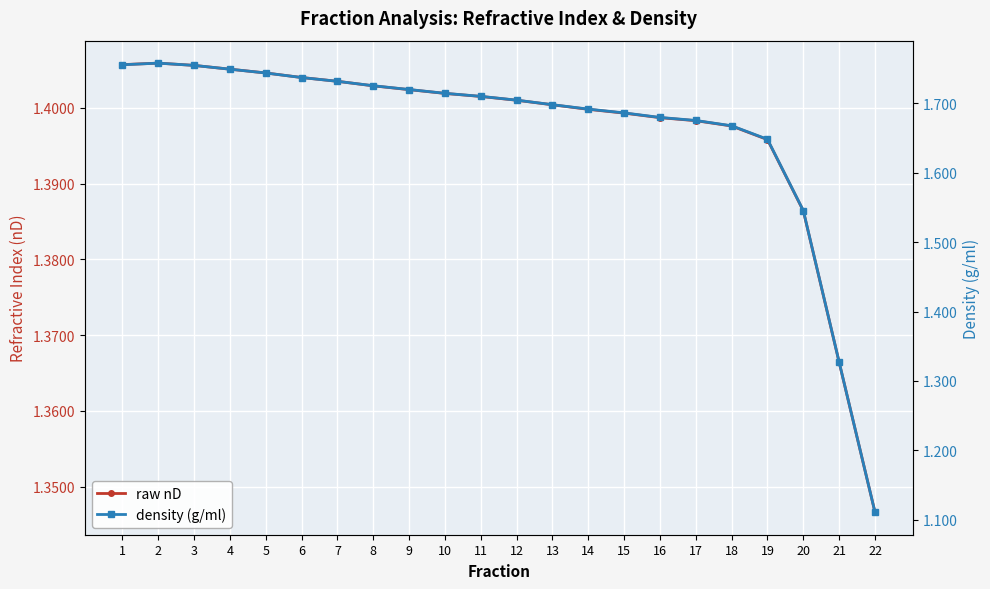

Which series has the widest spread of values?

density (g/ml)